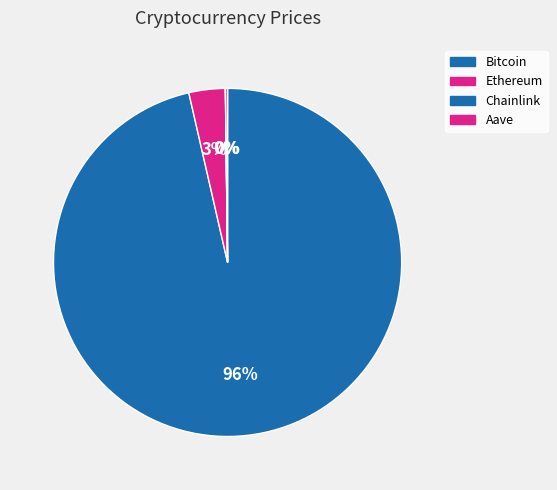

What is the change in value from Ethereum to Aave?

-3621.3